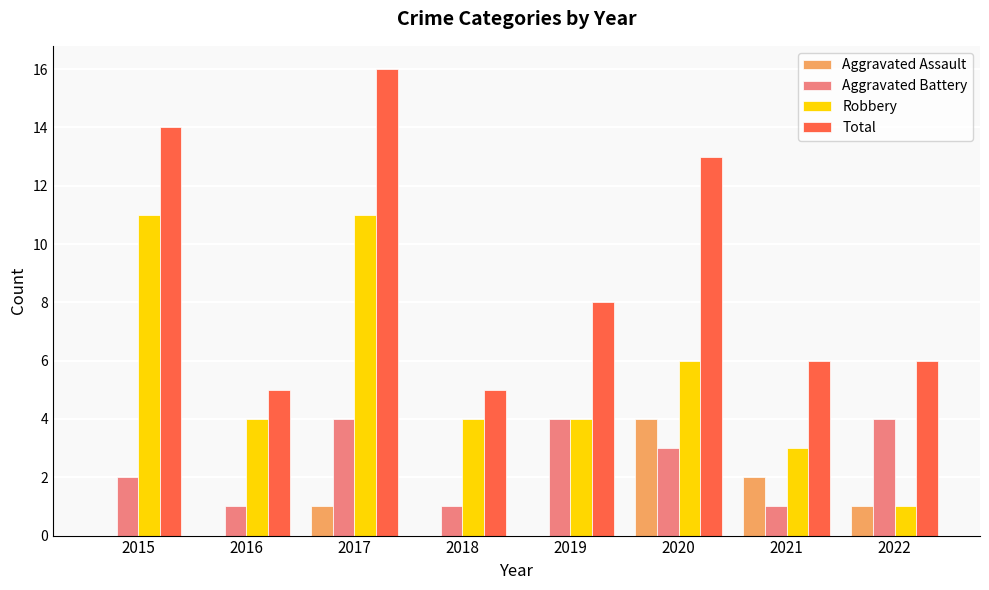

Which series has the largest total across all categories?

Total